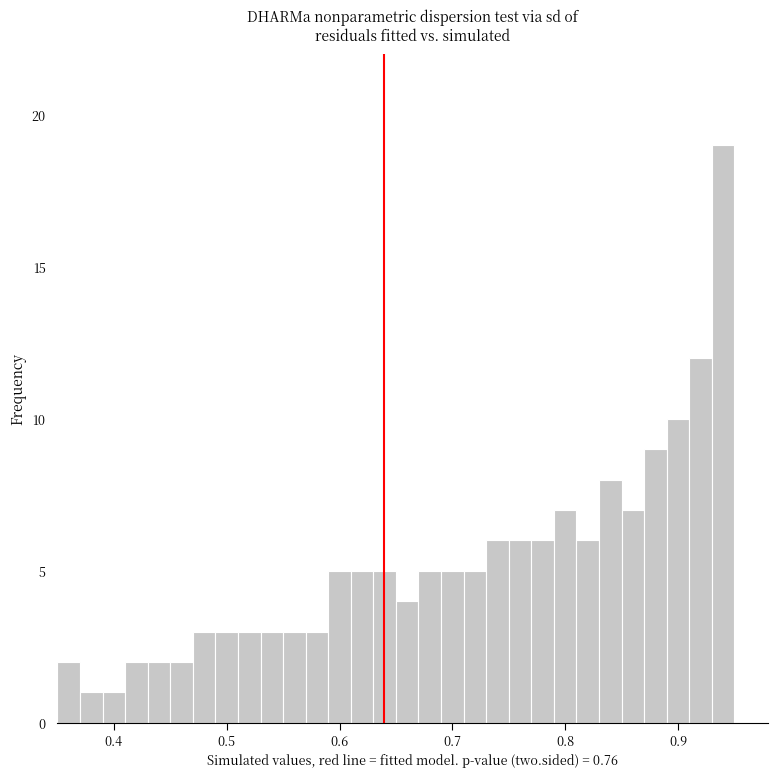

Around what value on the x-axis is the tallest bar? Give the approximate position of its centre, as read against the axis.

0.94